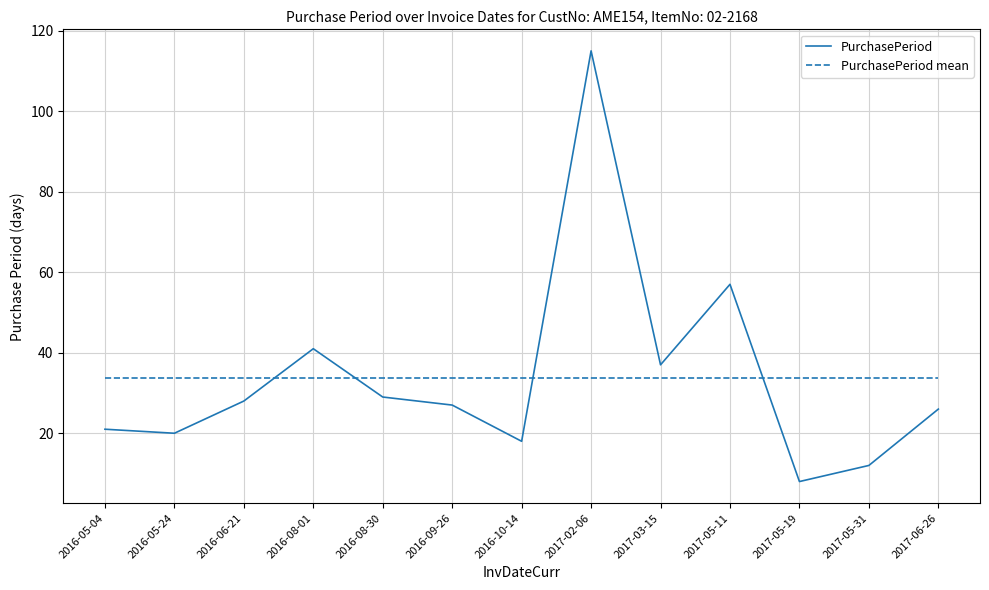

Where do PurchasePeriod and PurchasePeriod mean first cross each other?

2016-06-21 and 2016-08-01